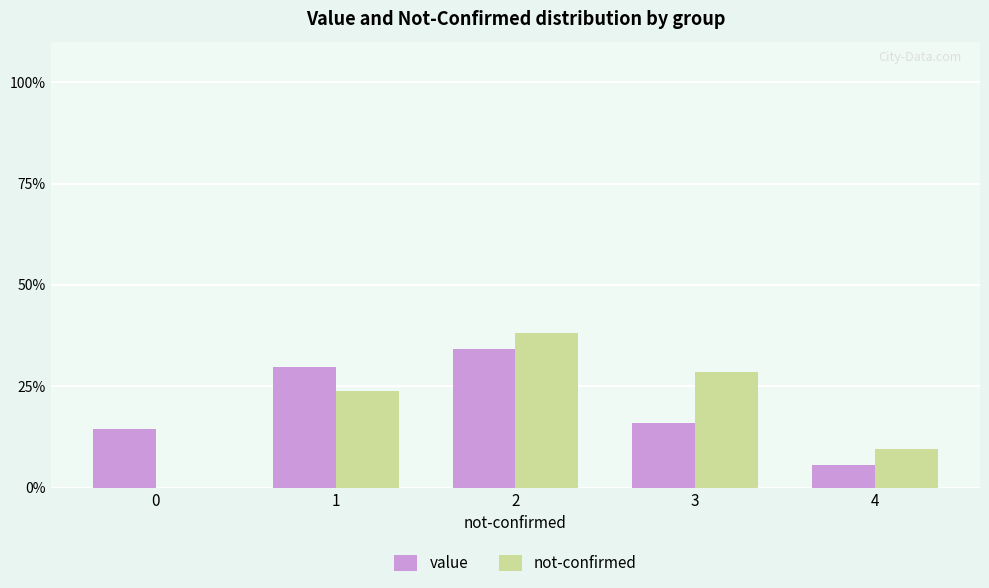

What are all the series names shown in the legend?

value, not-confirmed